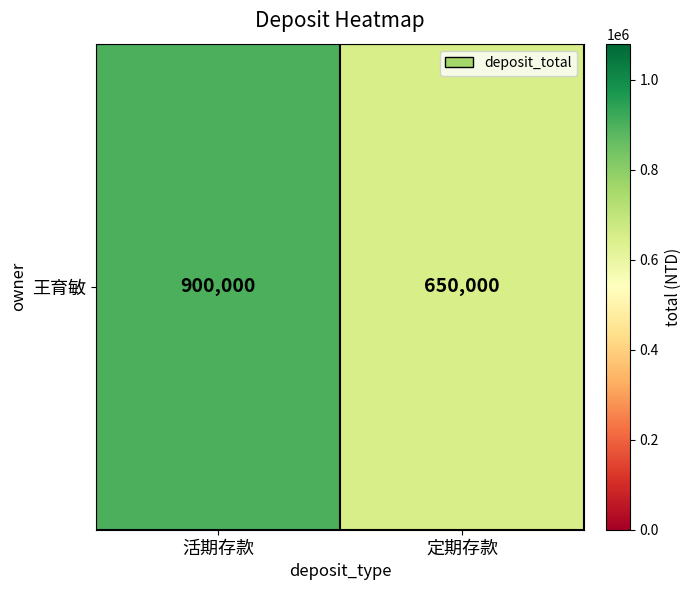

What is the change in value from 活期存款 to 定期存款?

-250000